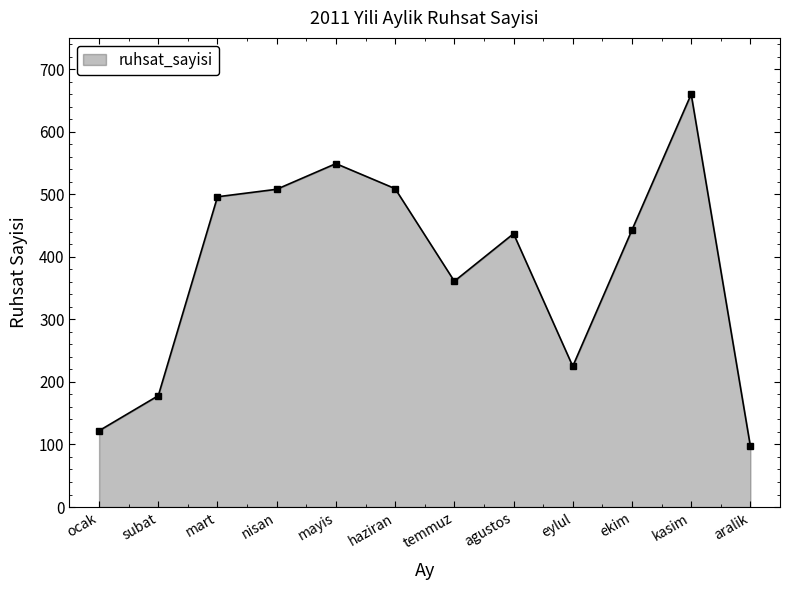

Between mart and mayis, which is larger?

mayis